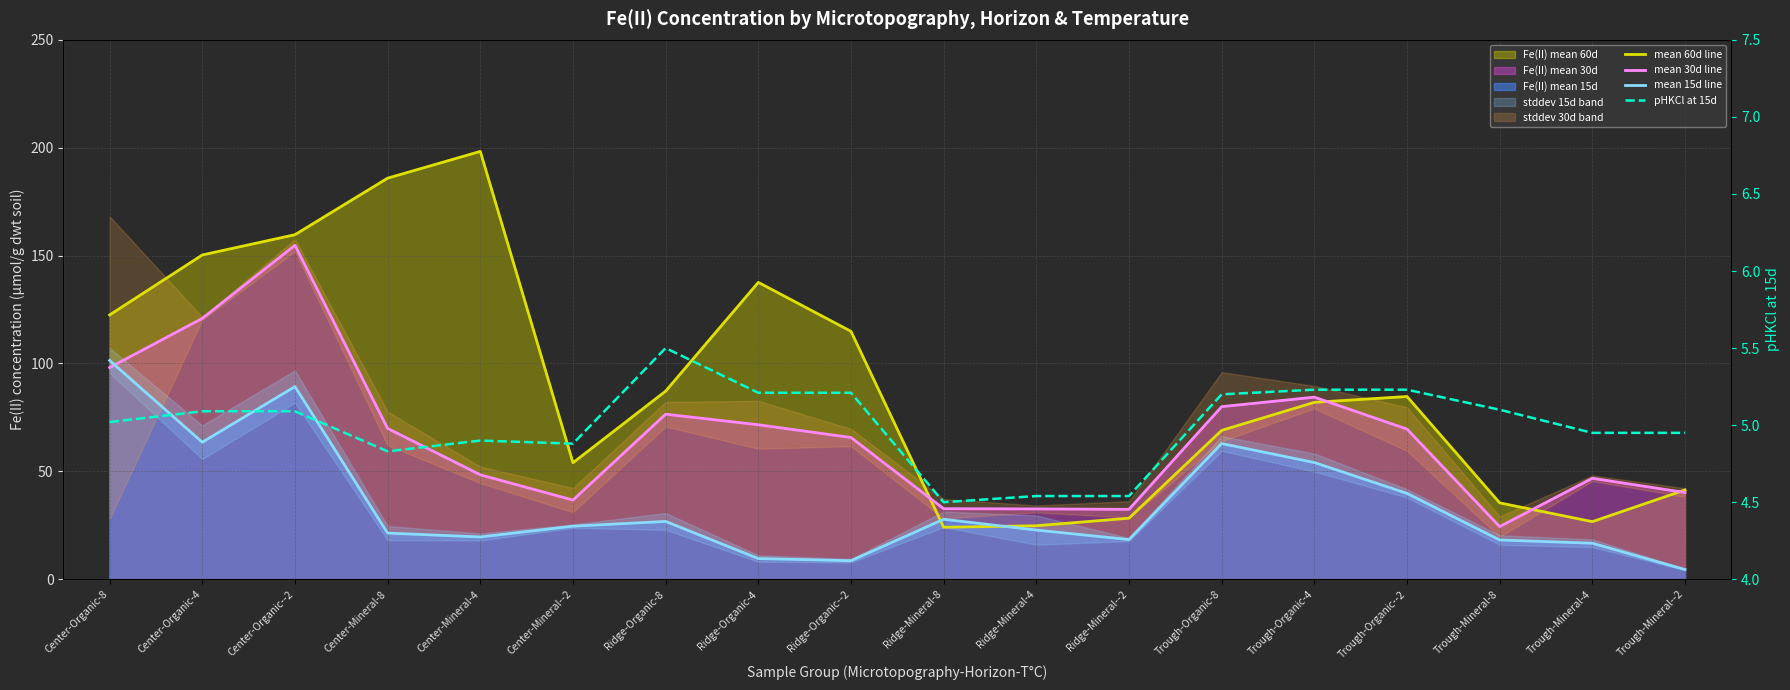

At how many categories does at least one series exceed 137?

5